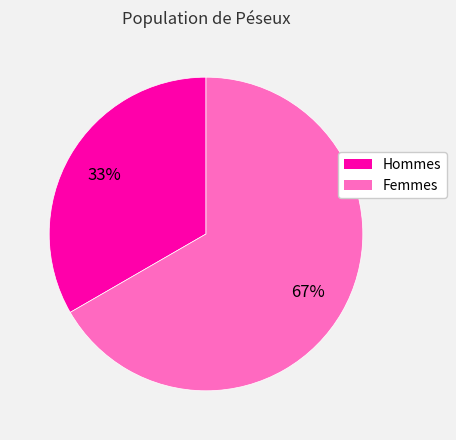

How many slices are in this pie chart?

2